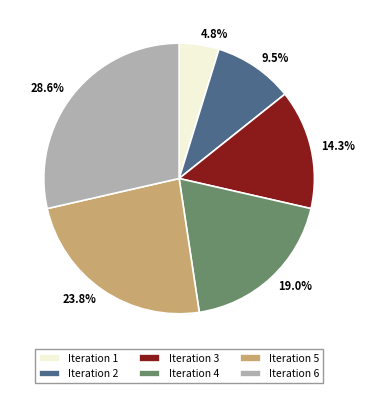

How many segments does this pie chart have?

6